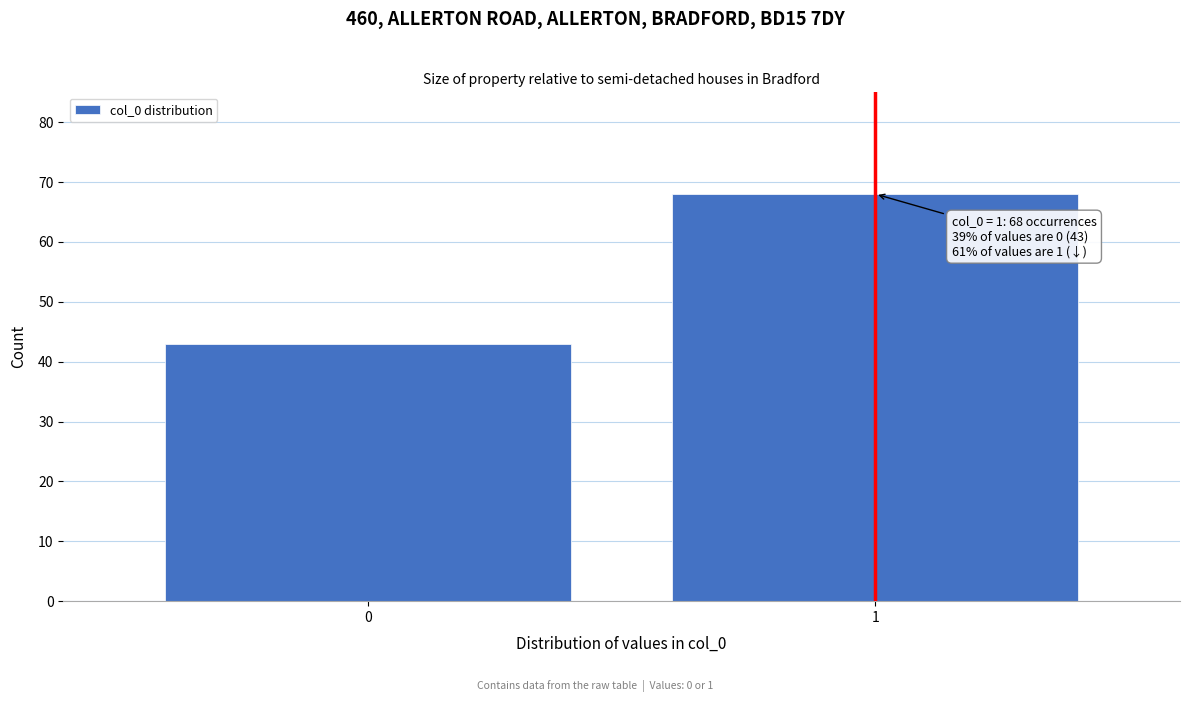

Reading left to right, list all the values displayed in this chart.

43	68